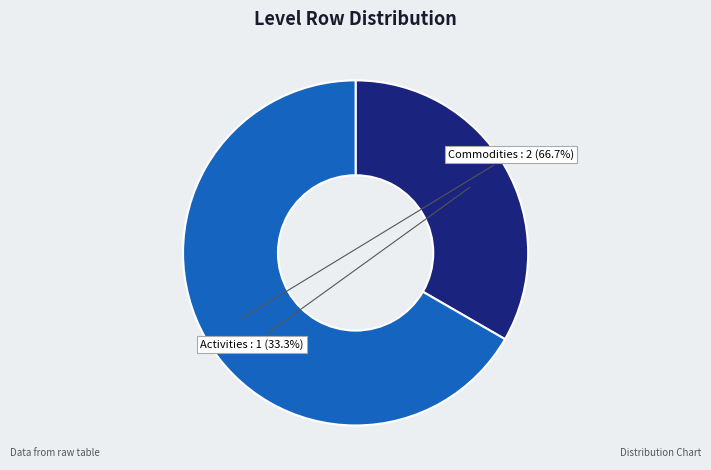

Which slice represents more than half of the pie?

Commodities